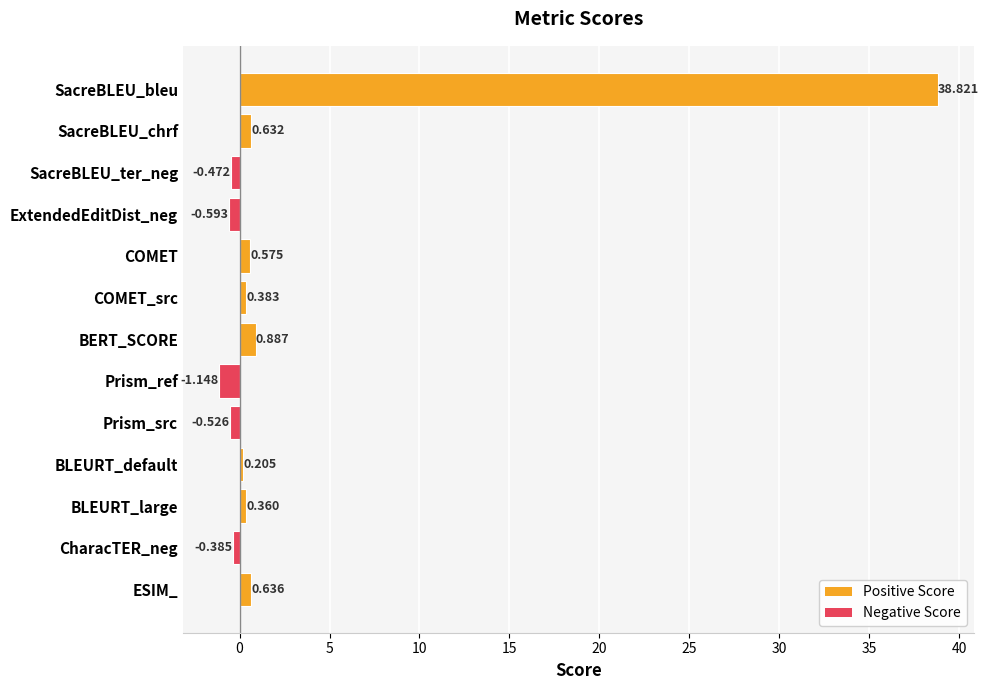

Where is the data nearest to the value 18?

BERT_SCORE